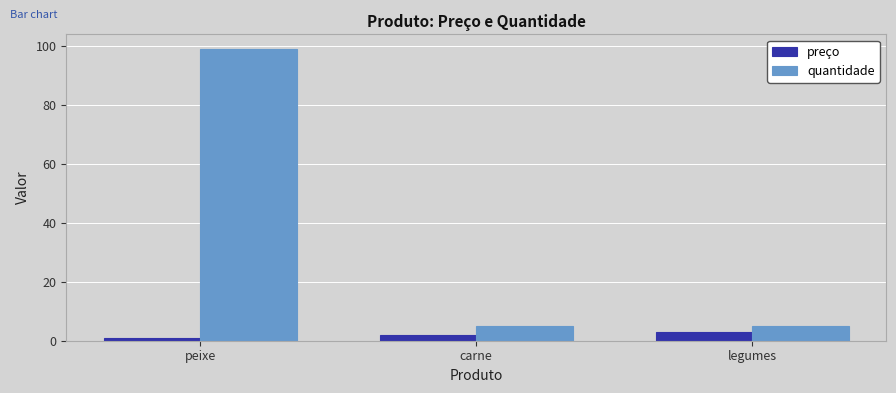

Which series has the largest range (max minus min)?

quantidade